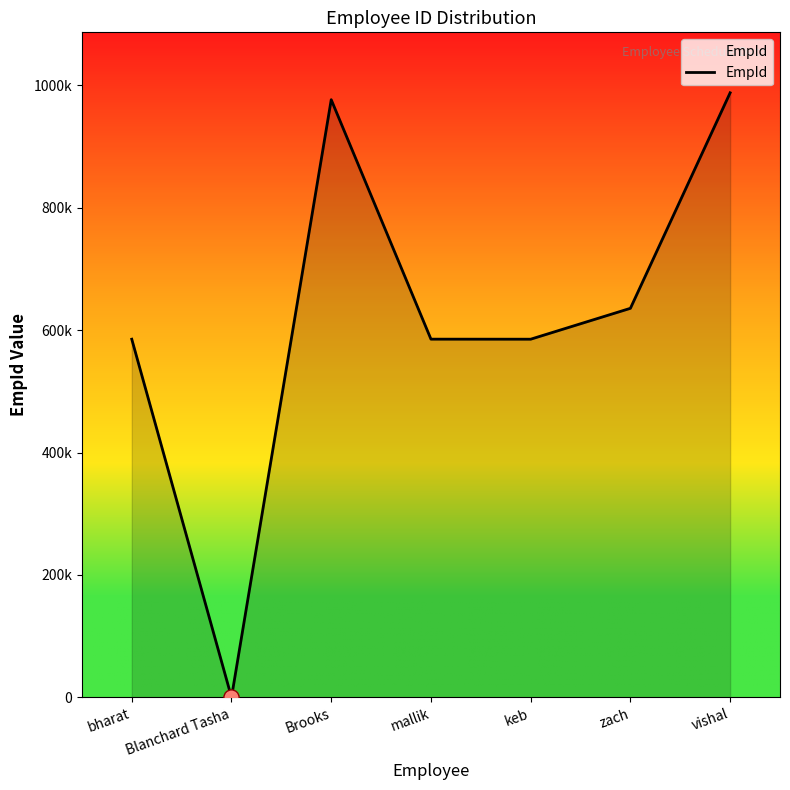

What is the ratio of the value at zach to the value at Brooks?

0.7